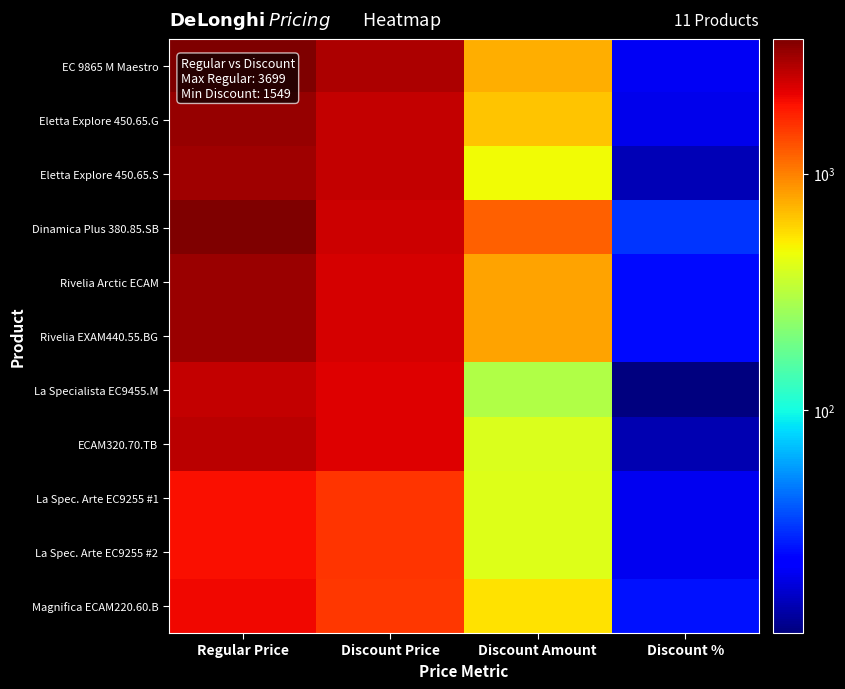

List the series in order of their peak value, highest first.

Dinamica Plus 380.85.SB, EC 9865 M Maestro, Eletta Explore 450.65.G, Rivelia Arctic ECAM, Rivelia EXAM440.55.BG, Eletta Explore 450.65.S, ECAM320.70.TB, La Specialista EC9455.M, Magnifica ECAM220.60.B, La Spec. Arte EC9255 #1, La Spec. Arte EC9255 #2